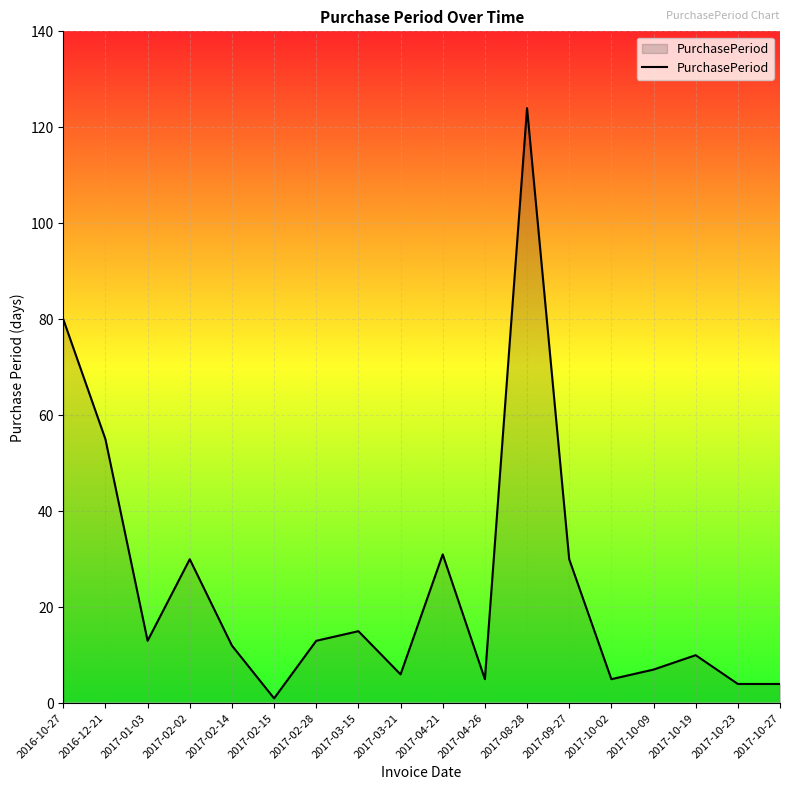

The value at 2017-10-23 is 4. True or false?

True